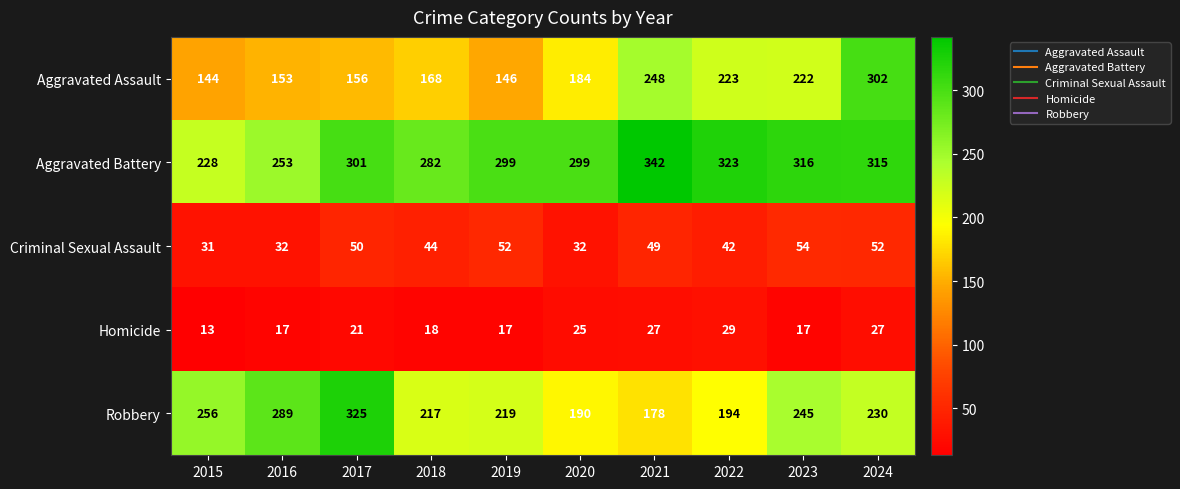

At which category does the chart reach its minimum across all series?

2015